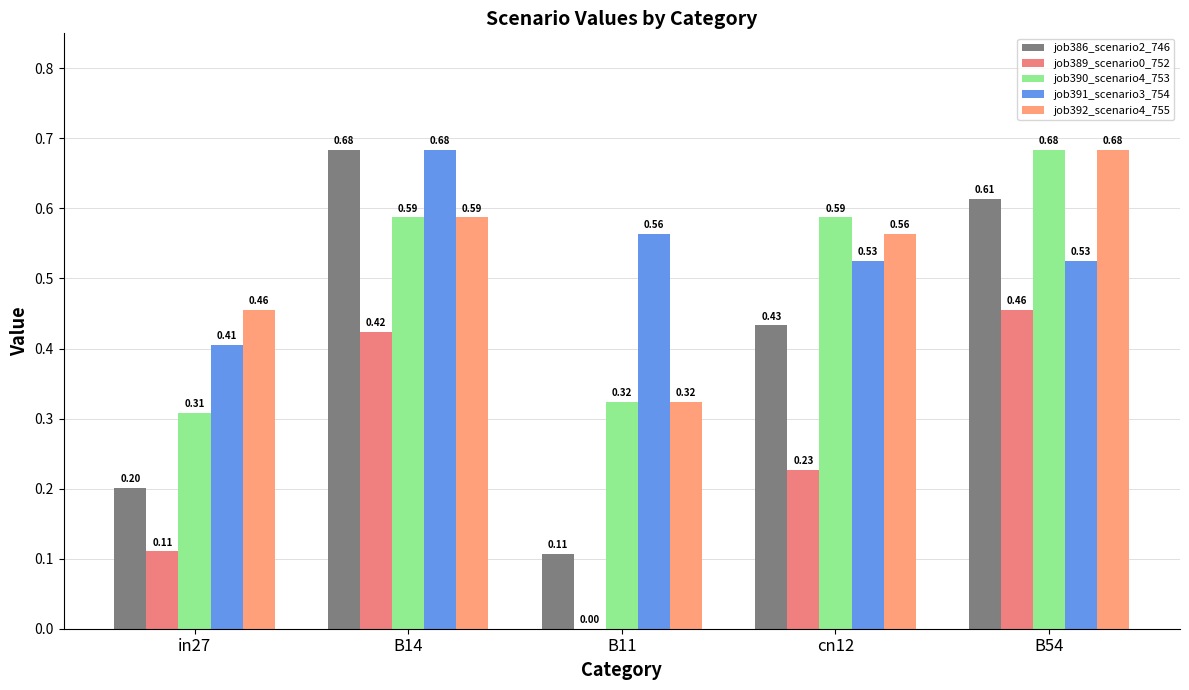

How many groups of bars are there?

5